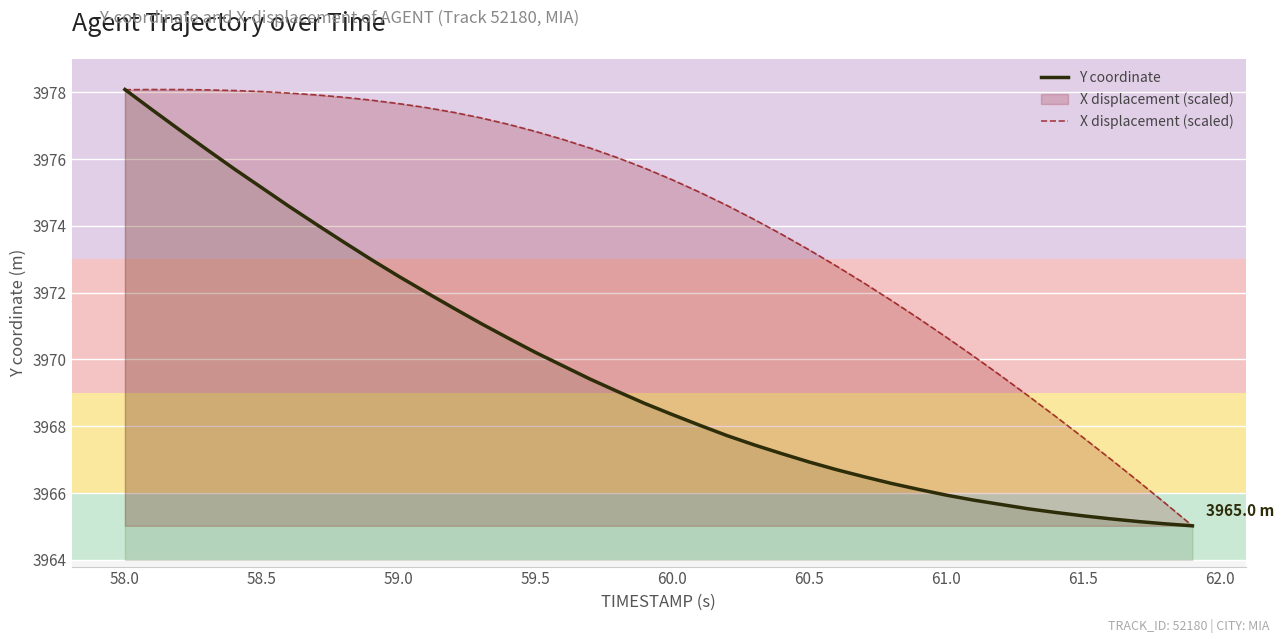

What is the total value across all series at 58.0?

7956.2